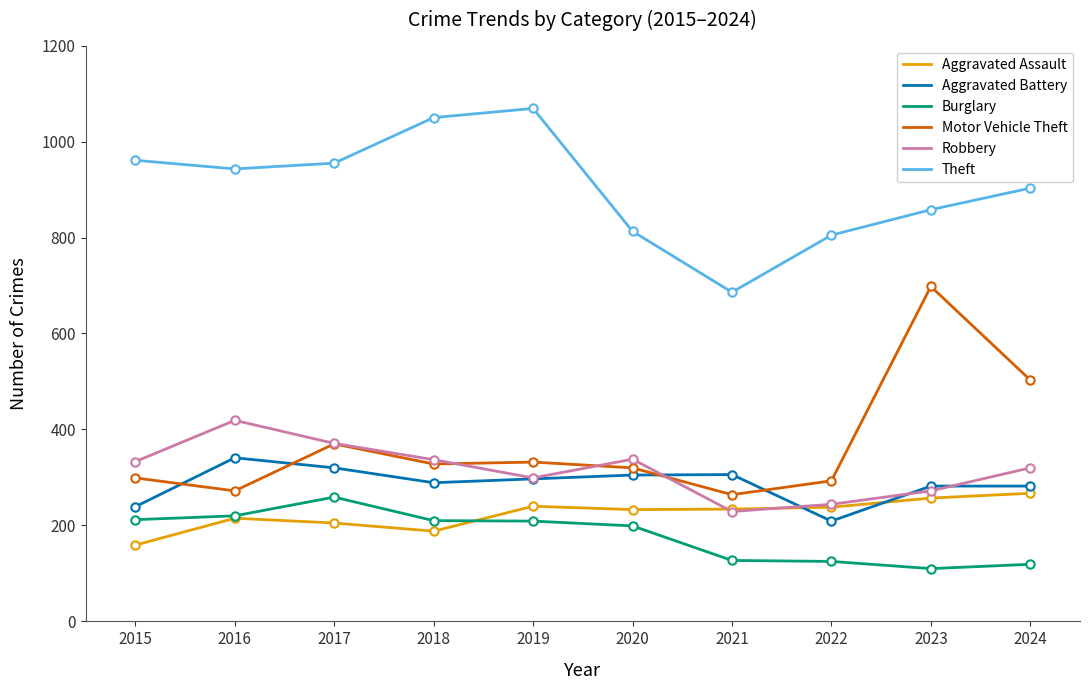

True or false: Burglary has a value of 285 at 2019.

False